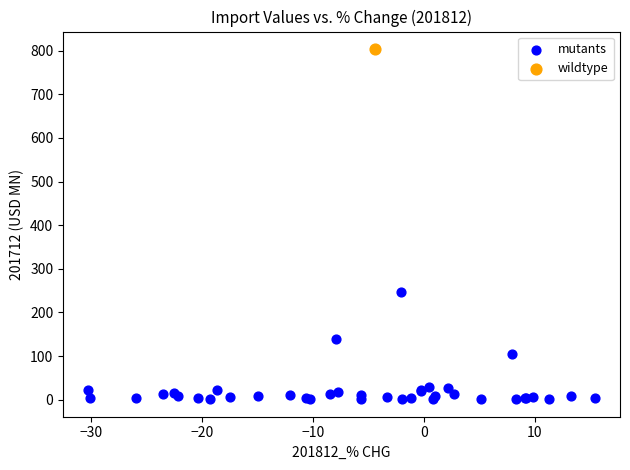

What are all the series names shown in the legend?

mutants, wildtype